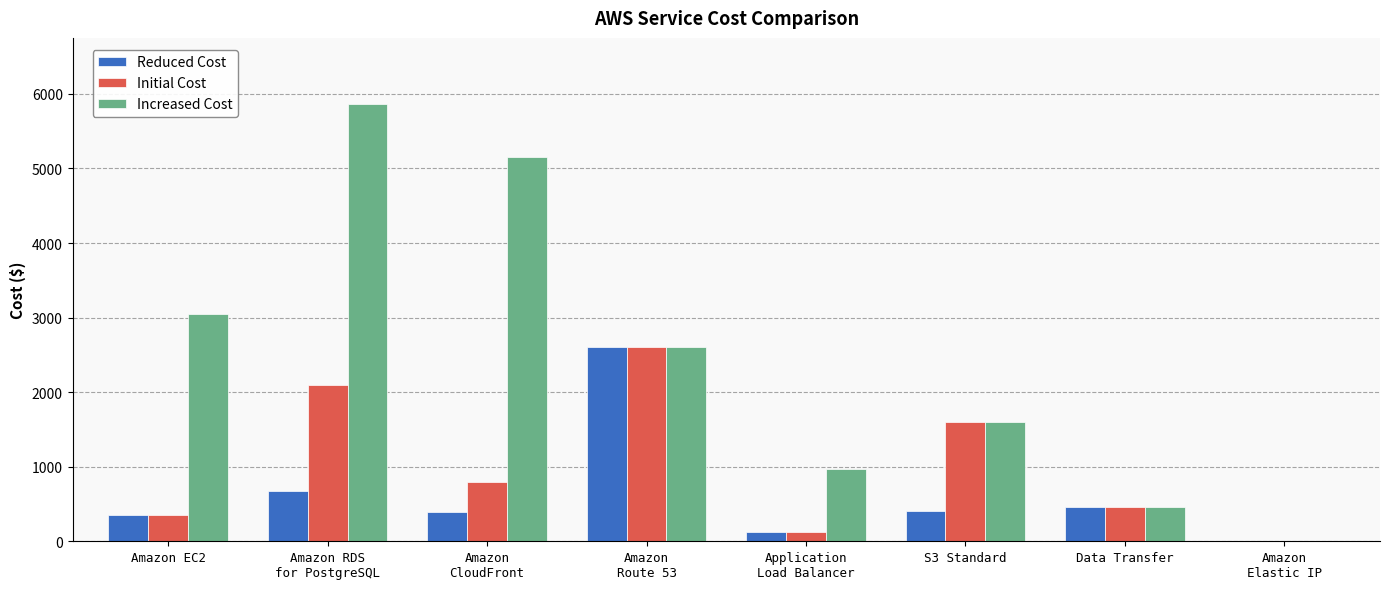

Is it true that Reduced Cost equals 460.8 at Data Transfer?

True